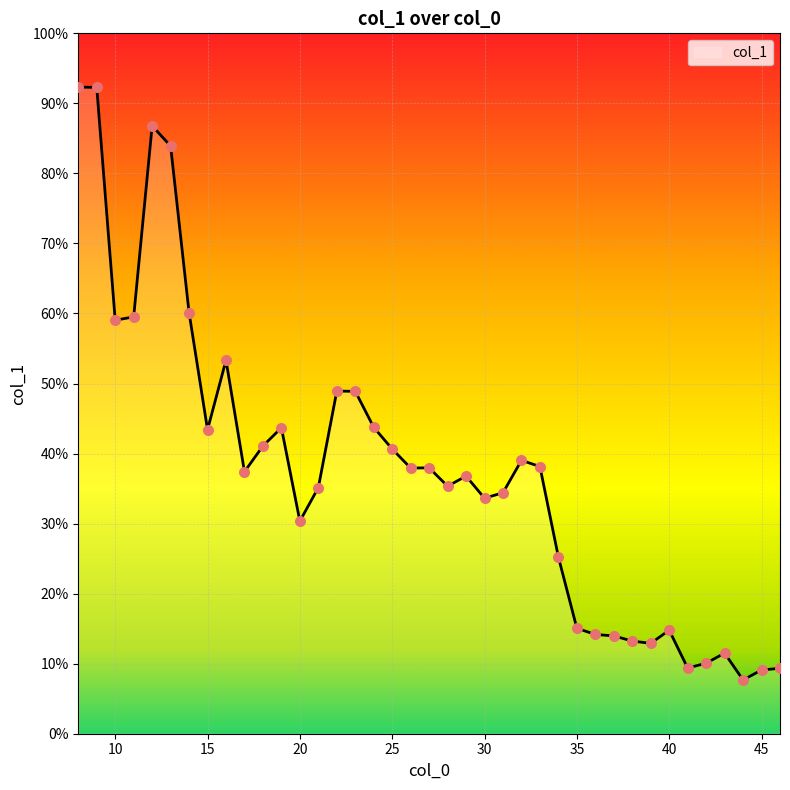

Is this an area chart (filled region under the line)?

Yes